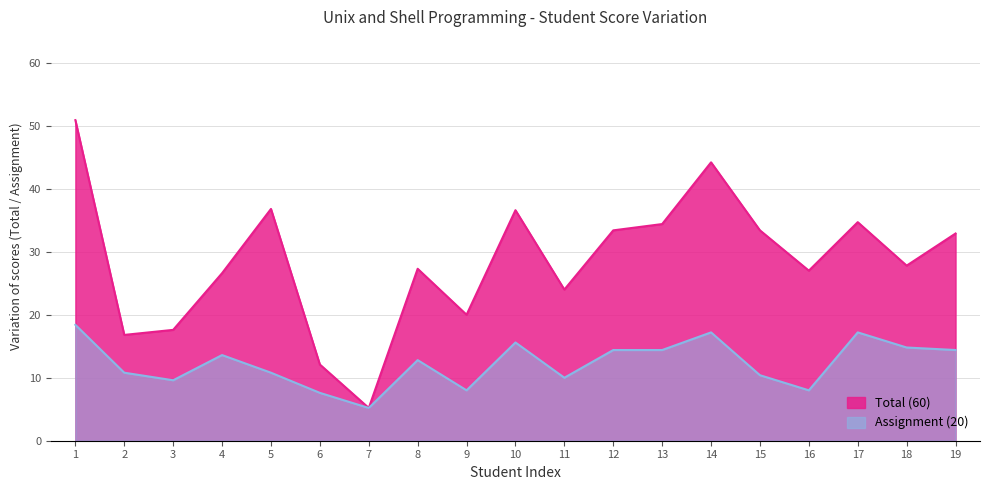

True or false: Assignment (20) and Total (60) intersect in this chart.

False